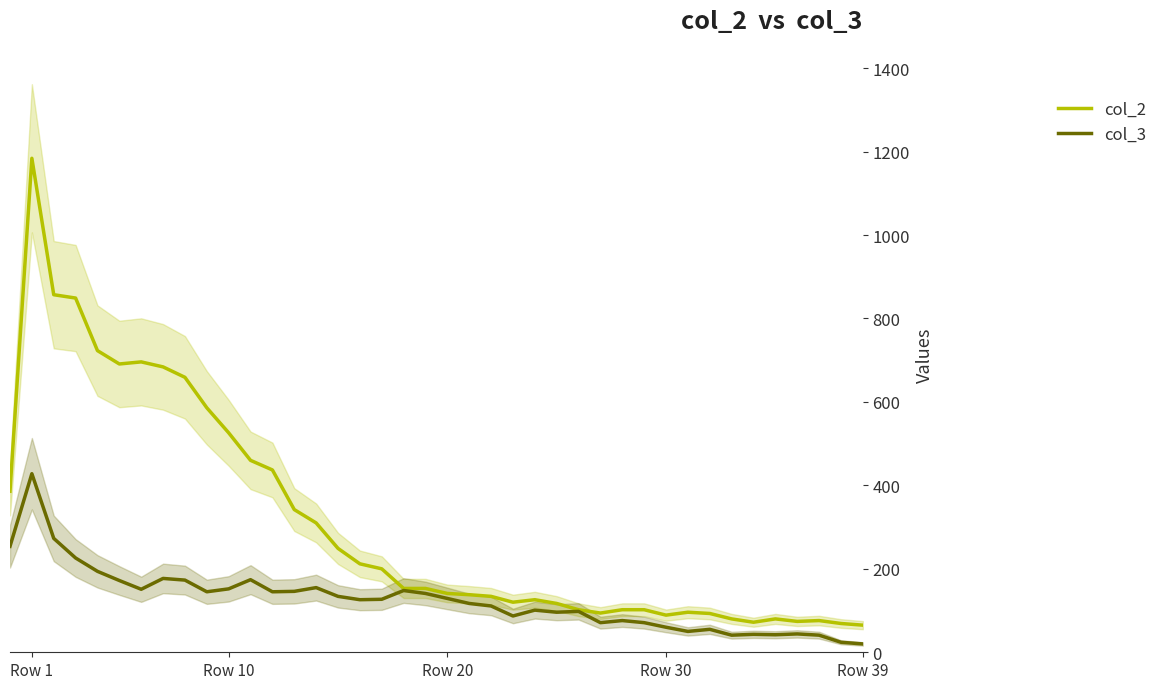

True or false: col_2 has more than 1 points higher than both neighbors.

True